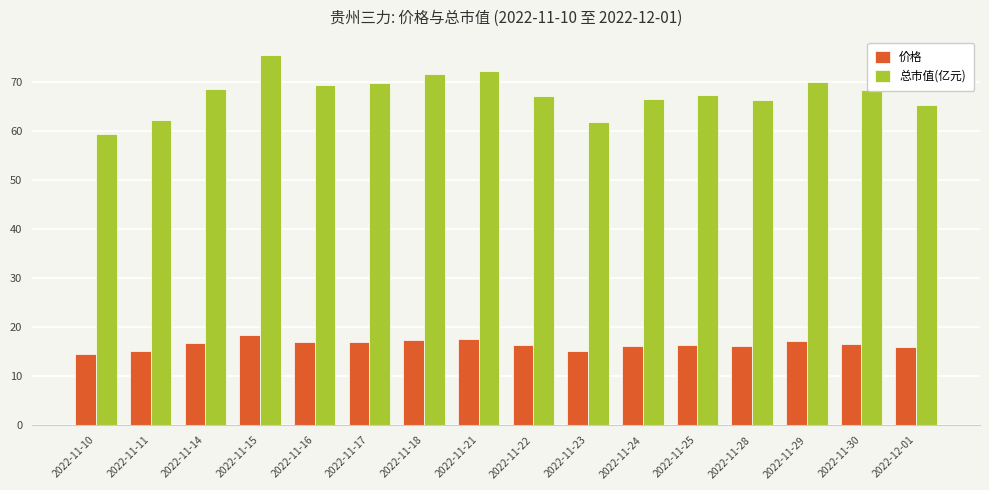

Rank the series by their maximum value, from lowest to highest.

价格, 总市值(亿元)